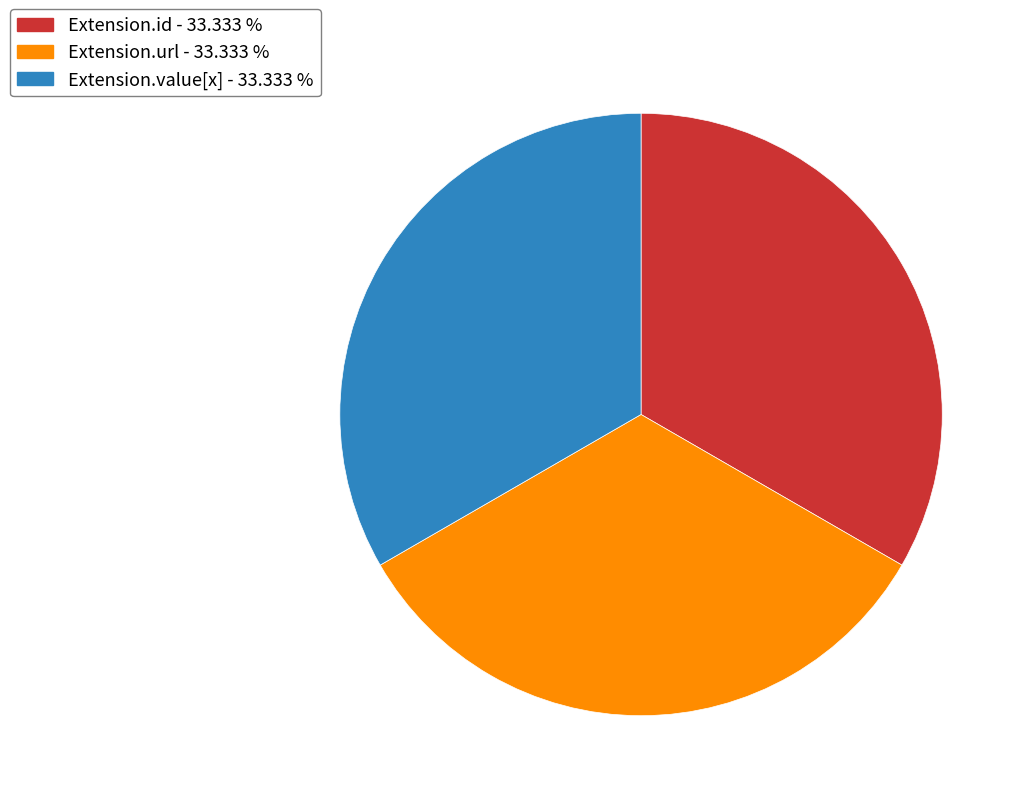

Is Extension.url - 33.333 % the majority of the pie?

No